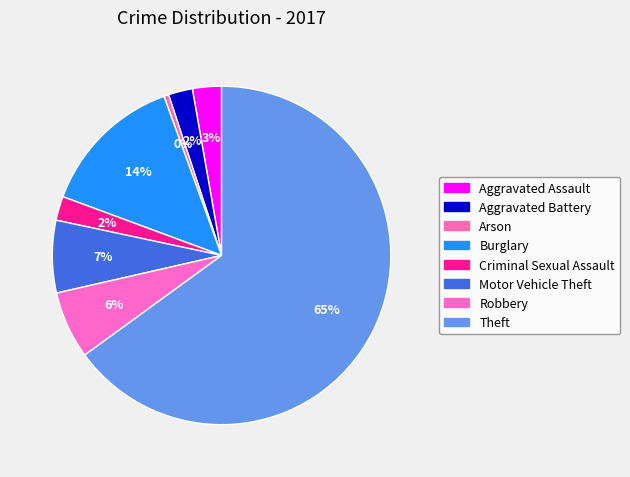

How many slices are in this pie chart?

8